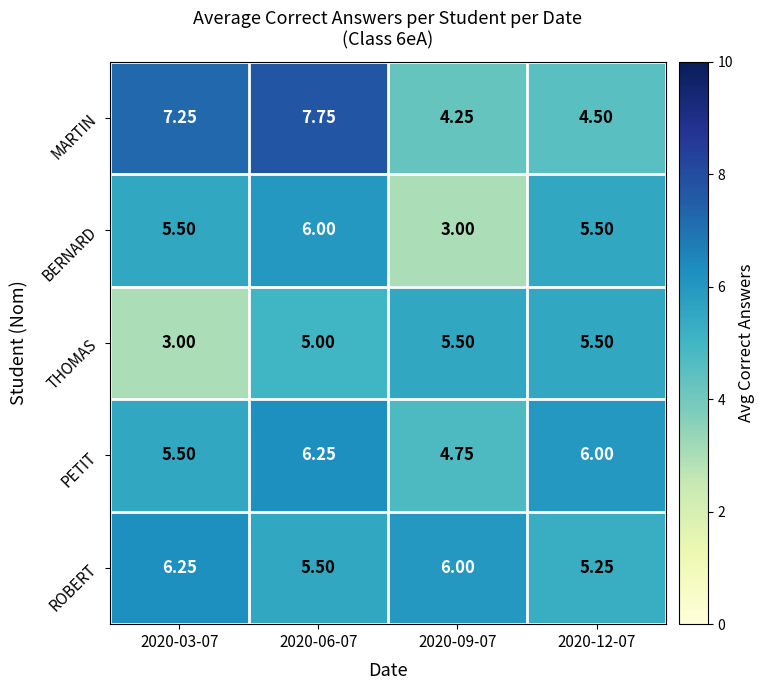

Which series has the largest range (max minus min)?

MARTIN